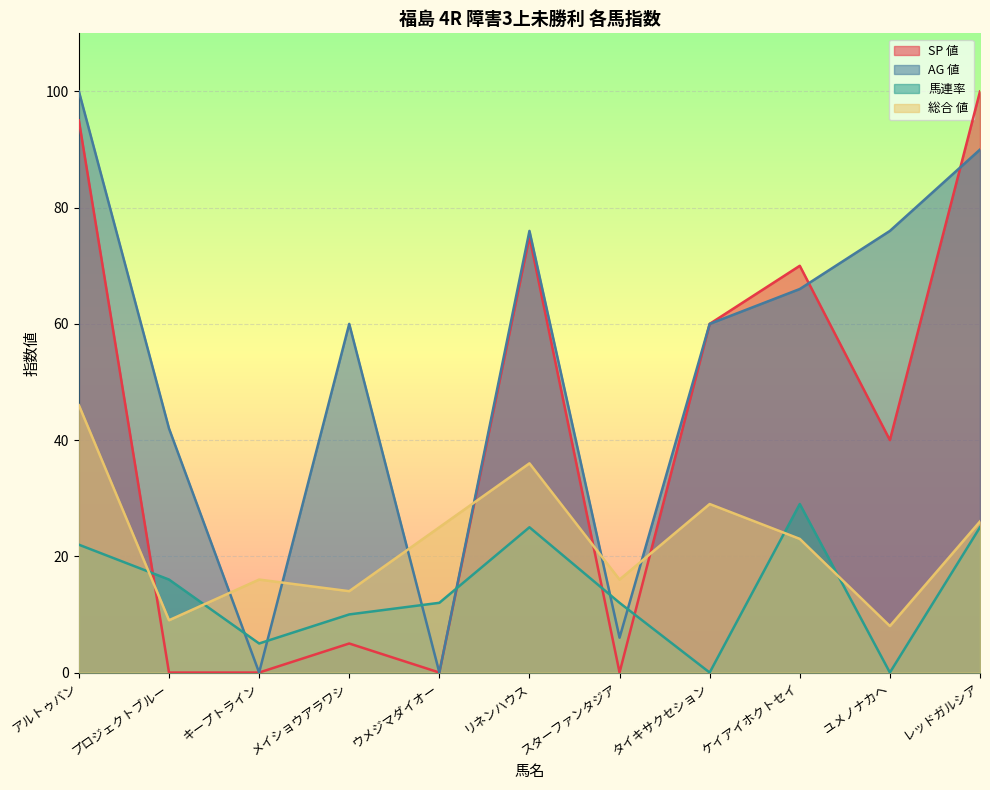

How many interior local valleys does the 馬連率 series have?

3